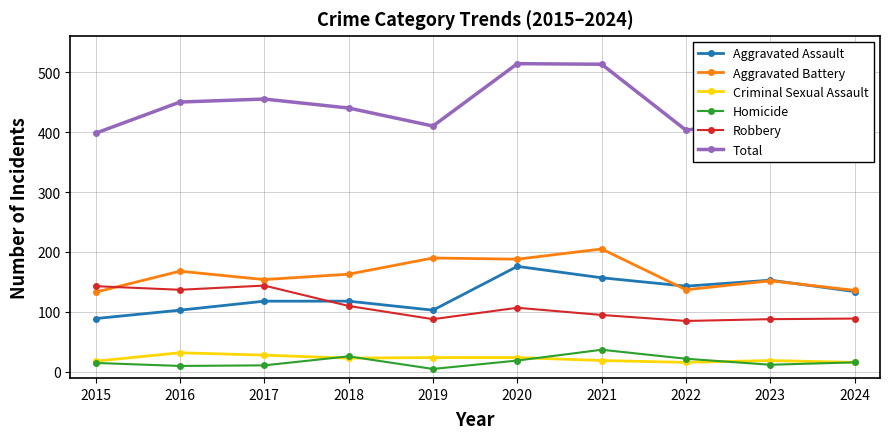

What is the lowest value of the Criminal Sexual Assault series?

16